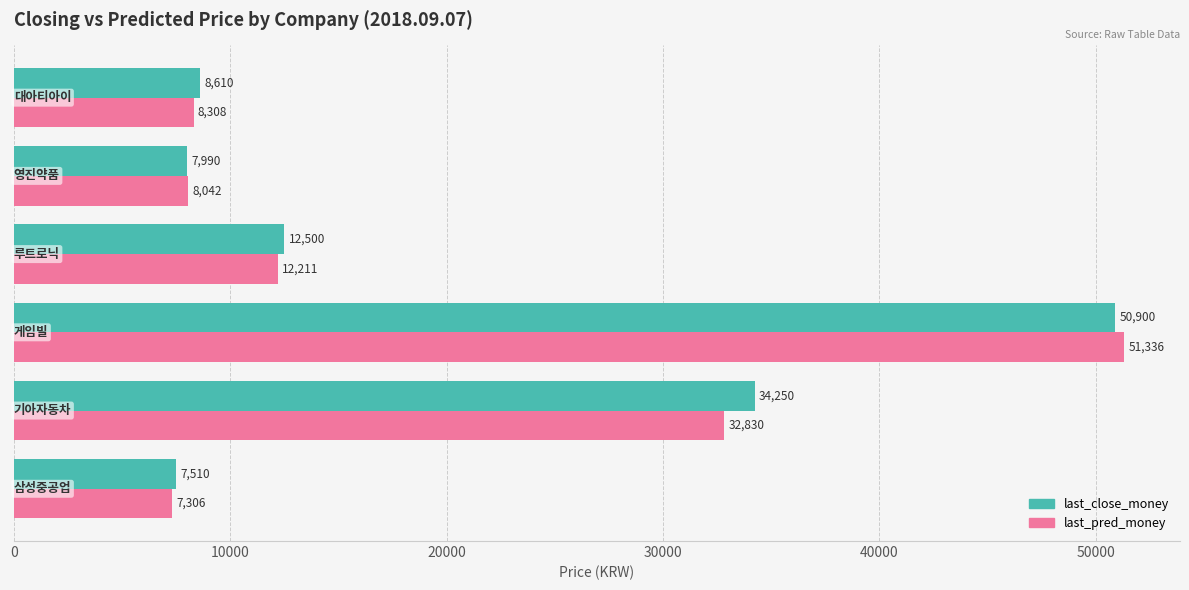

Which series has the largest range (max minus min)?

last_pred_money